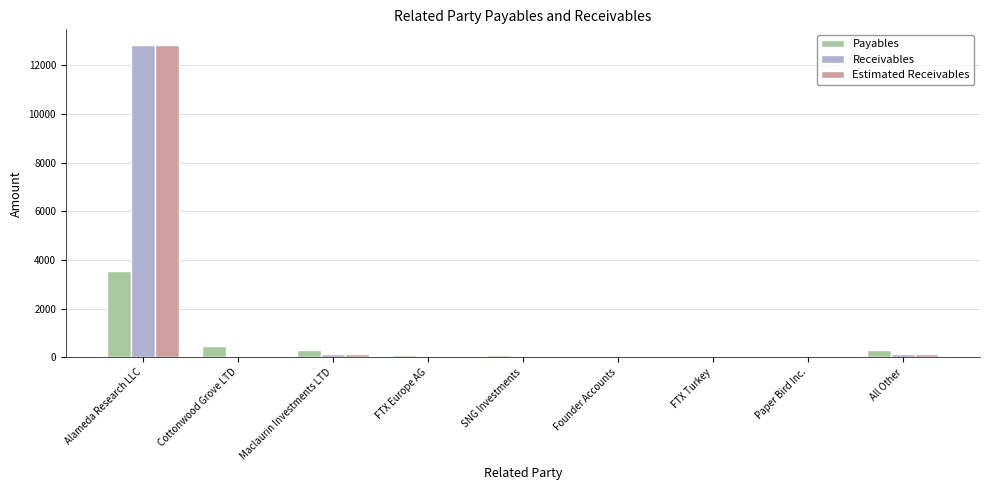

What is the sum of all Estimated Receivables values?

13231